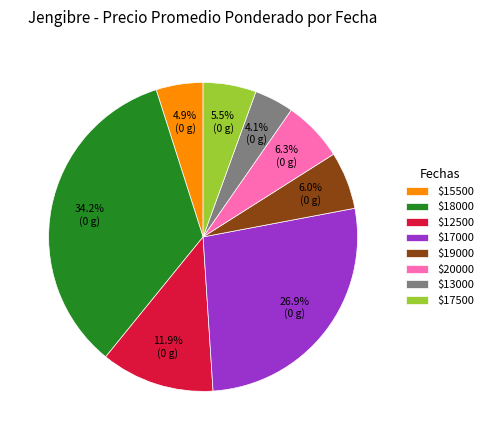

To the nearest percent, what is the average slice percentage?

12%